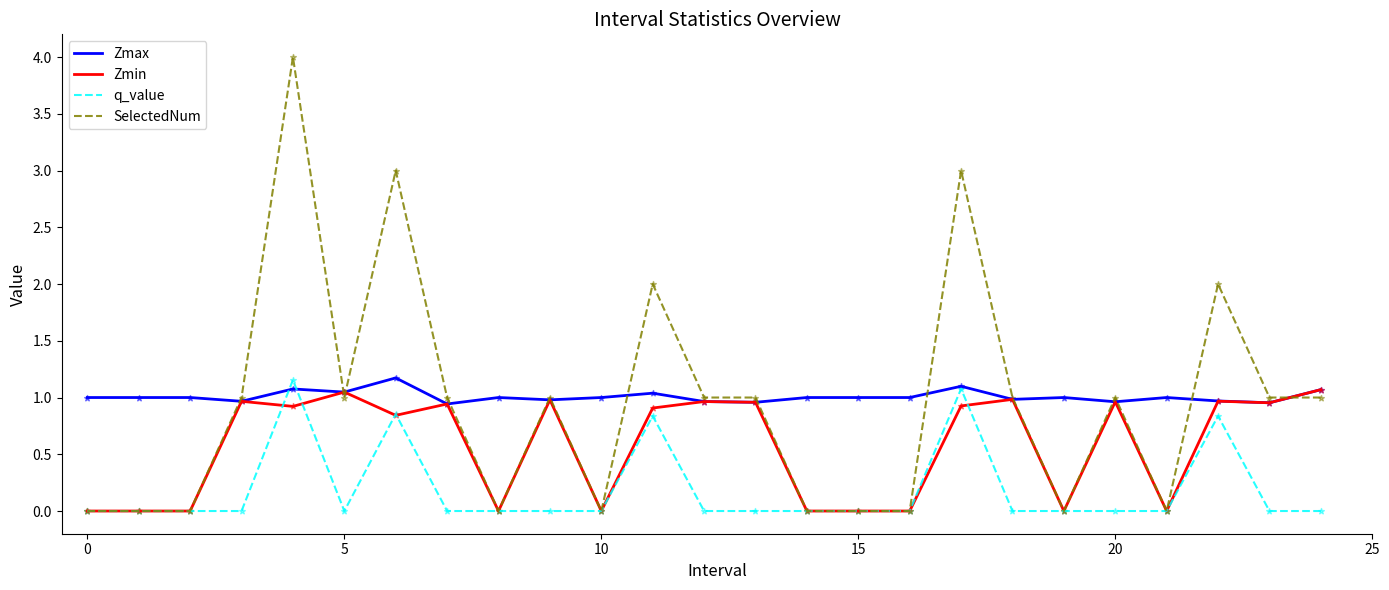

Which series has the widest spread of values?

SelectedNum